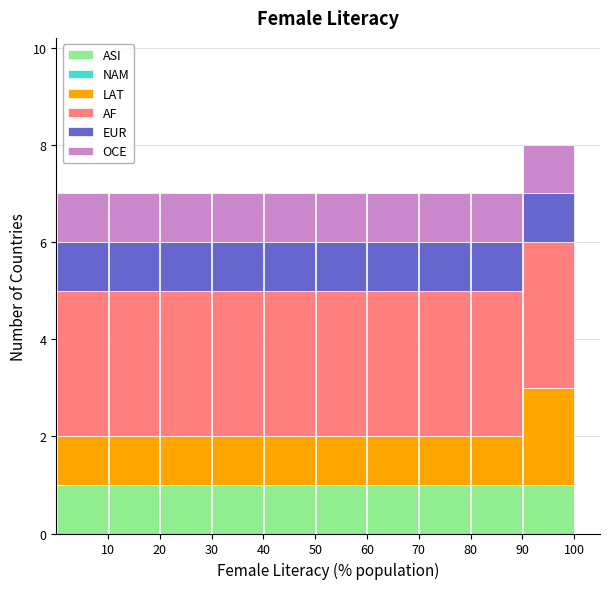

Reading left to right, list every stacked bar in this chart as the range it spans on the x-axis followed by its total height. The values are not printed on the chart, so give them approximately, as read against the axis.

0 to 10: 7
10 to 20: 7
20 to 30: 7
30 to 40: 7
40 to 50: 7
50 to 60: 7
60 to 70: 7
70 to 80: 7
80 to 90: 7
90 to 100: 8